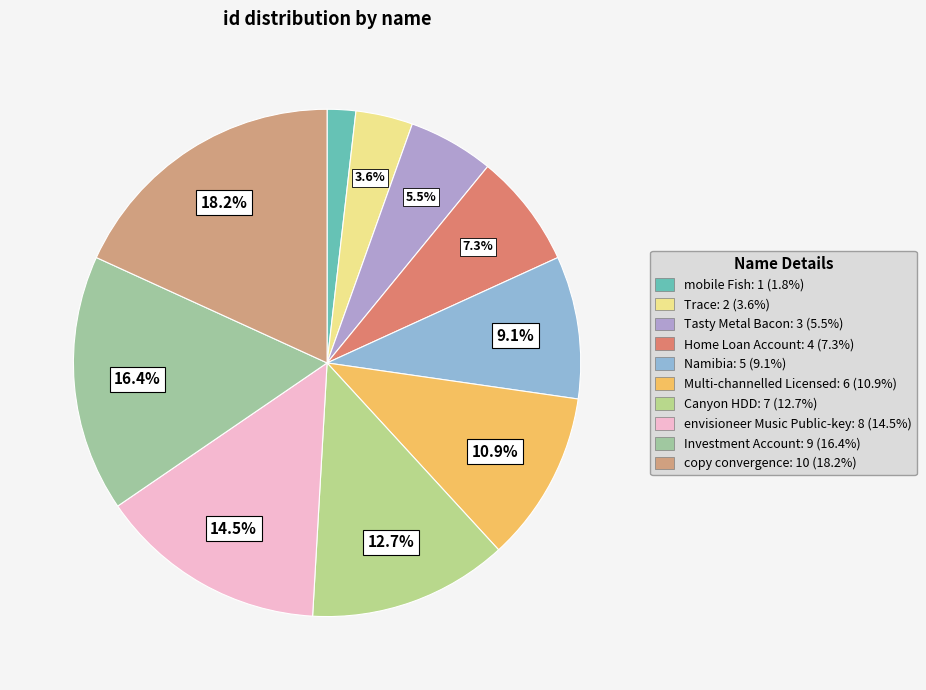

How many slices are in this pie chart?

10